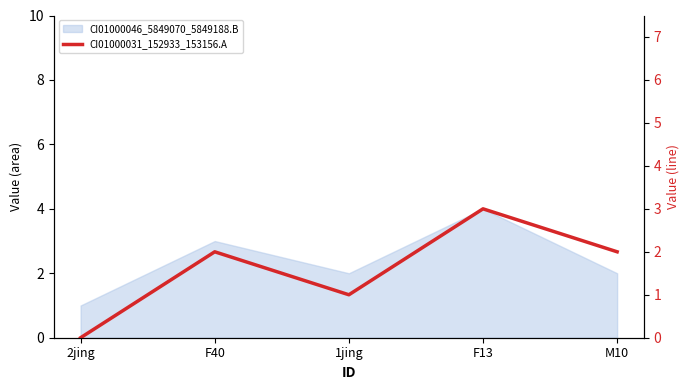

How many points are lower than both their immediate neighbors (excluding endpoints)?

1